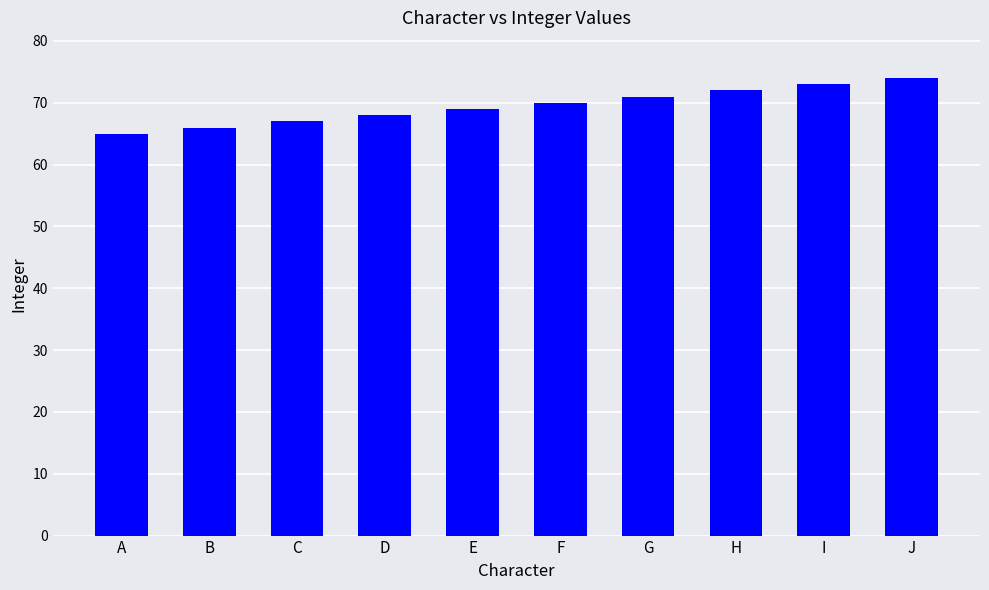

What is the maximum value shown in the chart?

74